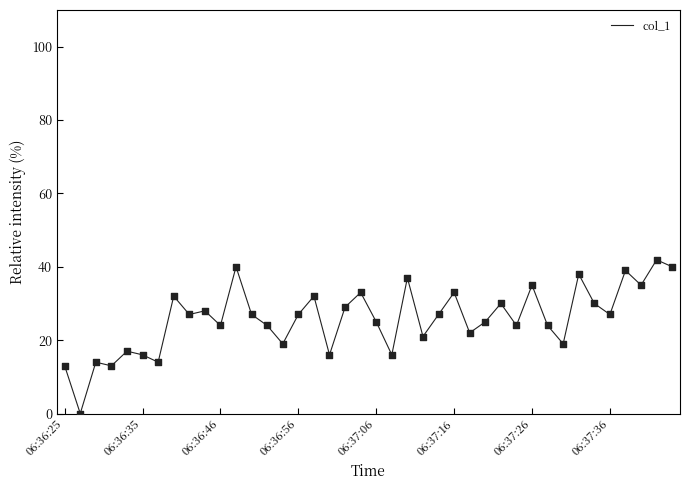

What is the difference between the maximum and minimum values?

41.9